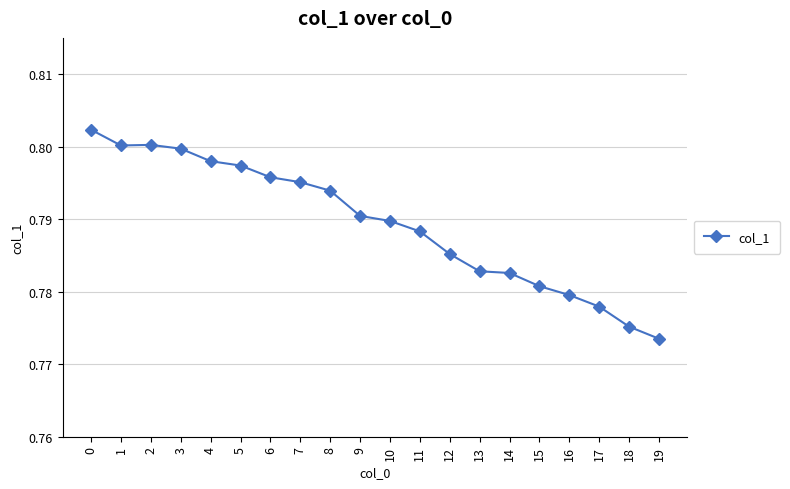

What is the sum of all values?

15.8